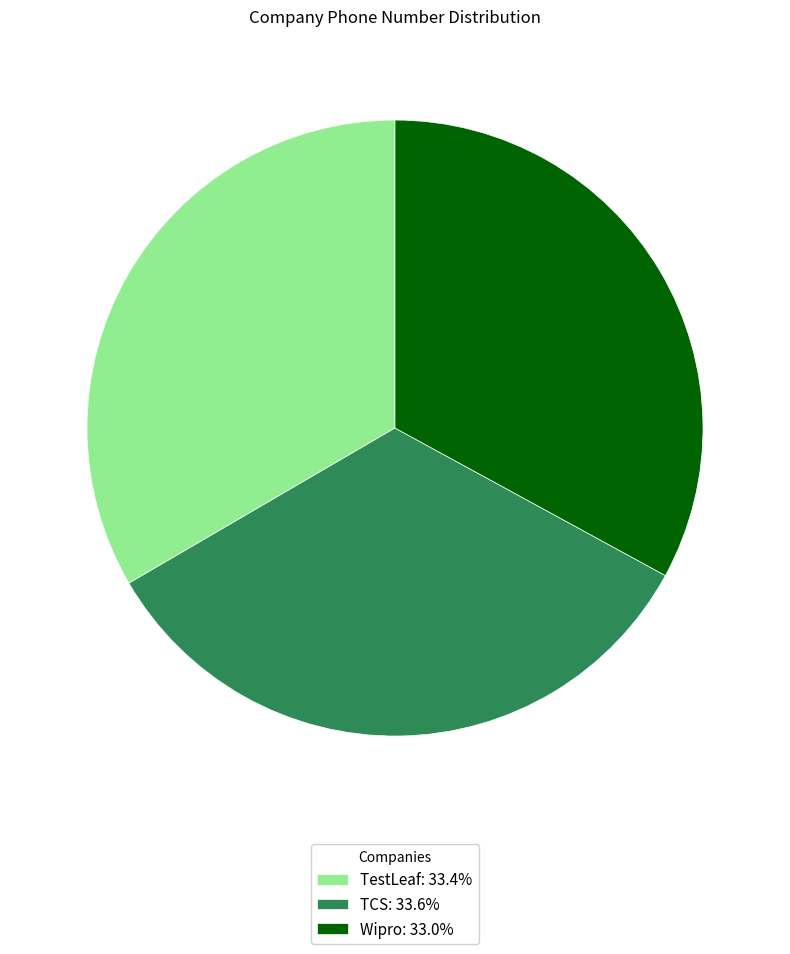

How many slices are in this pie chart?

3